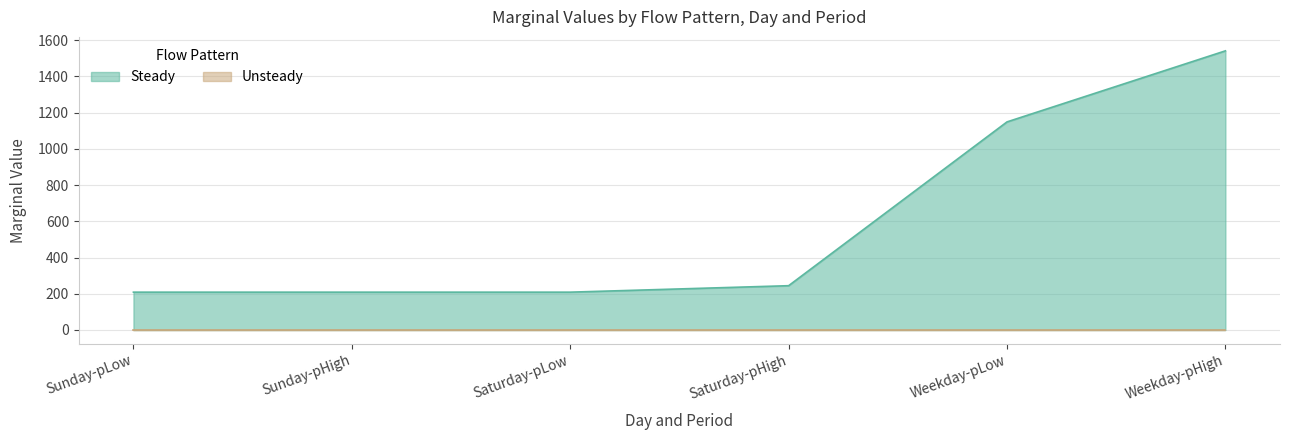

Approximately how many times larger is the value at Saturday-pHigh compared to Sunday-pHigh?

1.2